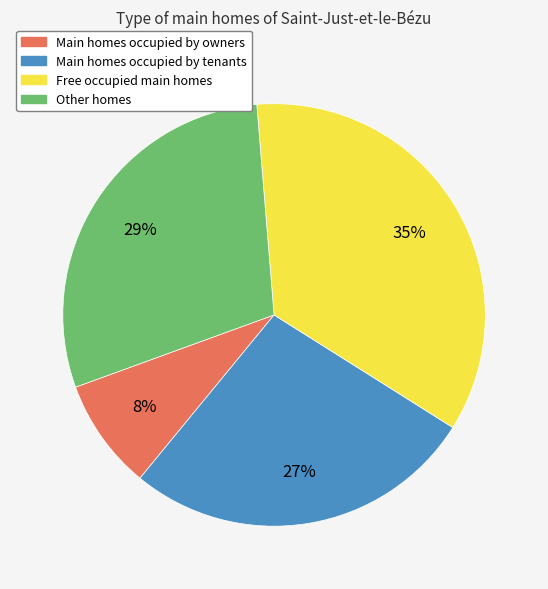

Is there a majority slice in this chart?

No